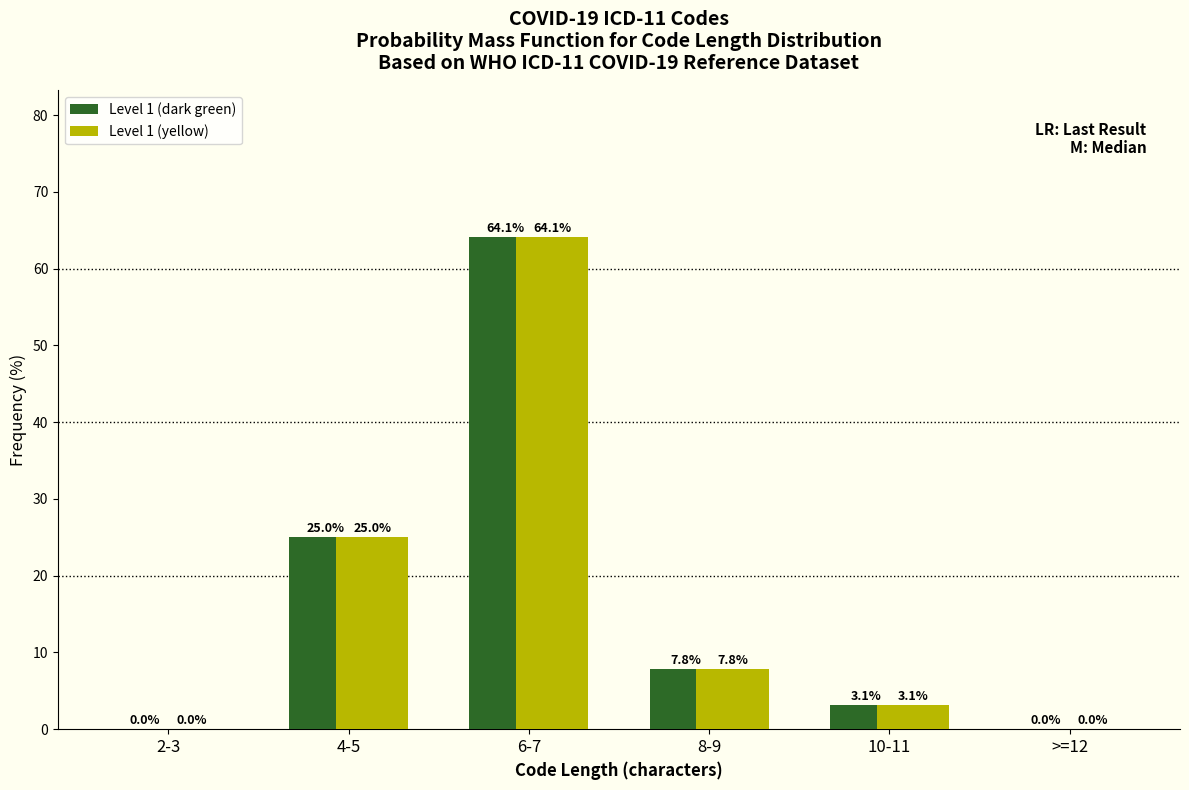

Reading right to left, what are all the values shown in this chart?

Level 1 (dark green): >=12=0.0	10-11=3.1	8-9=7.8	6-7=64.1	4-5=25.0	2-3=0.0
Level 1 (yellow): >=12=0.0	10-11=3.1	8-9=7.8	6-7=64.1	4-5=25.0	2-3=0.0